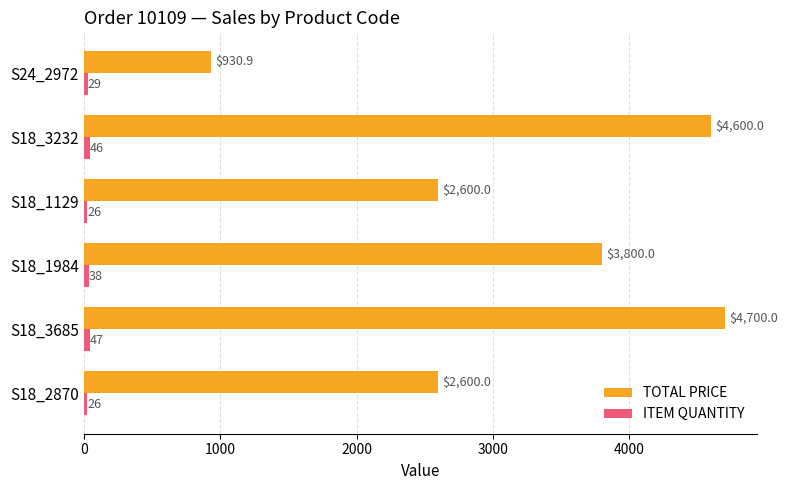

What is the lowest value of the TOTAL PRICE series?

930.9